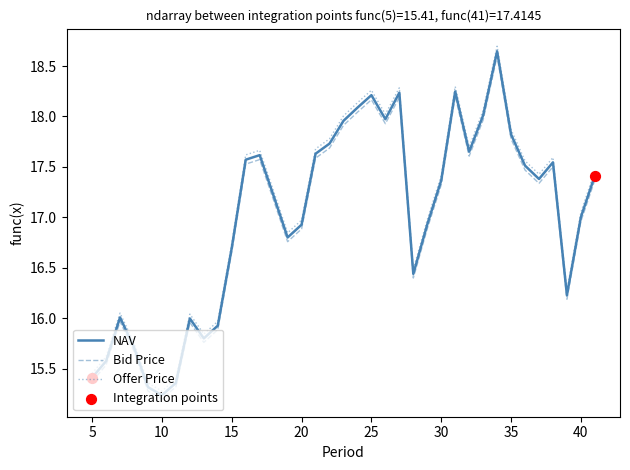

Which series has the largest total across all categories?

Offer Price